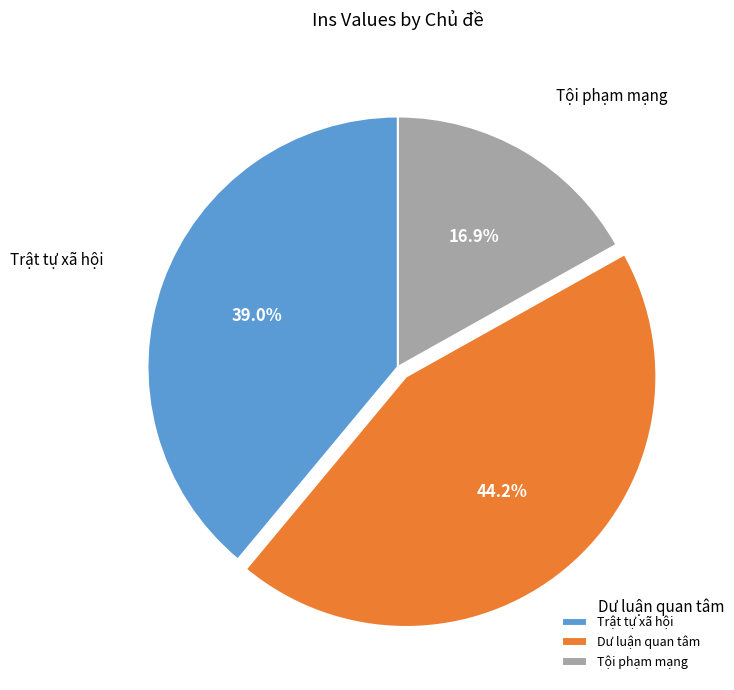

Approximately how many times larger is the value at Dư luận quan tâm compared to Tội phạm mạng?

2.6